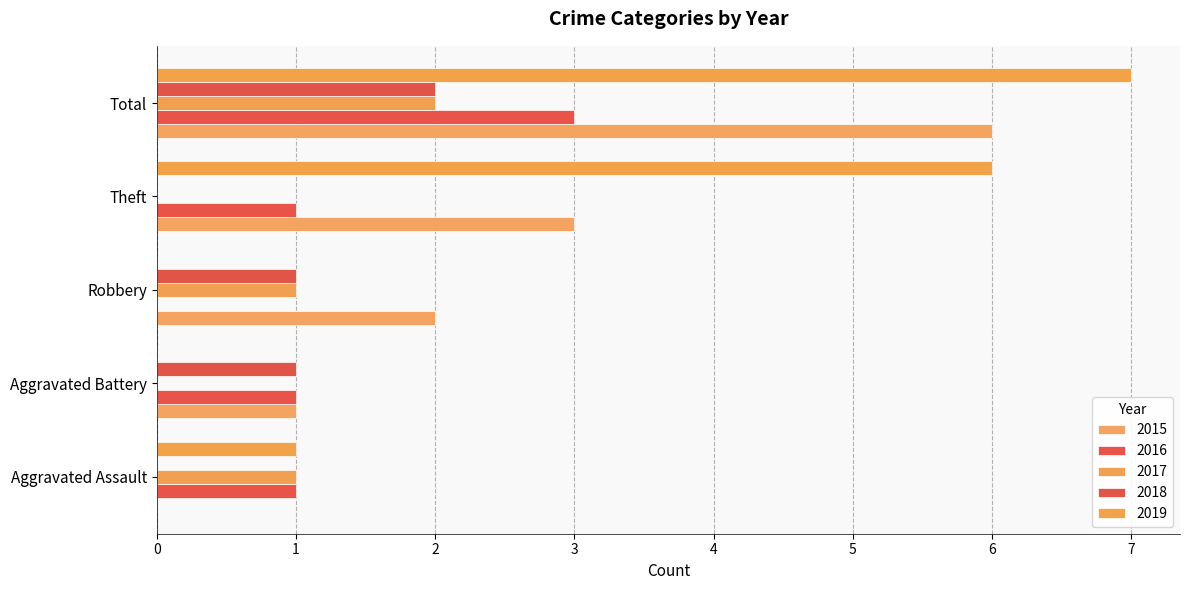

What is the highest value of the 2016 series?

3